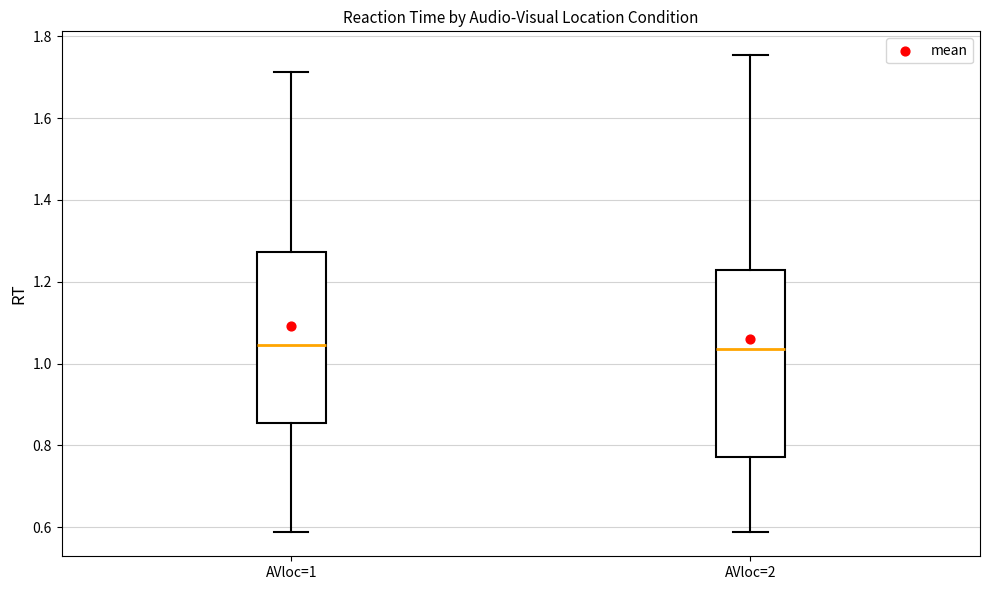

Reading left to right, transcribe this box plot: for each box, give where its median line is, the range the box spans, and where its two whiskers end, as read against the y-axis. The values are not printed on the chart, so give them approximately, as read against the axis.

AVloc=1: median 1.04, box 0.86 to 1.28, whiskers 0.58 to 1.72
AVloc=2: median 1.04, box 0.78 to 1.22, whiskers 0.58 to 1.76